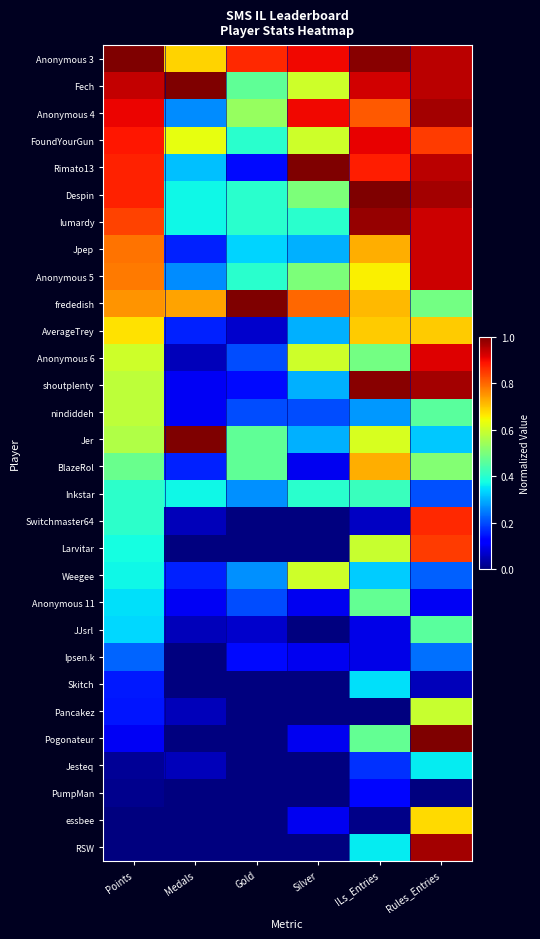

How many data points does each series have?

6